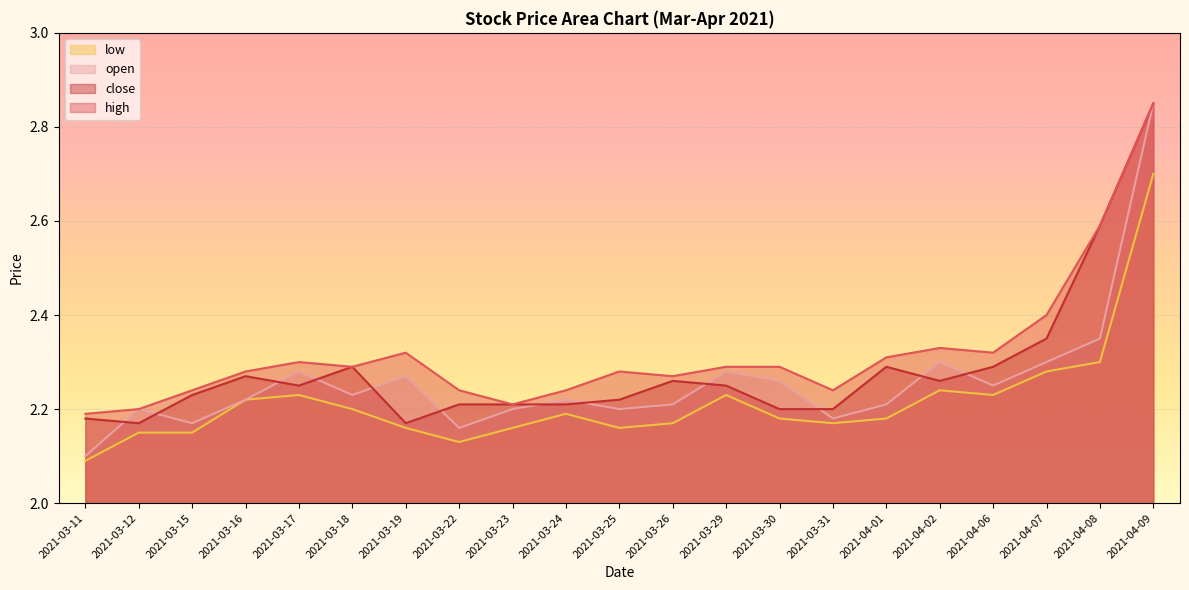

What is the total value across all series at 2021-04-08?

9.8